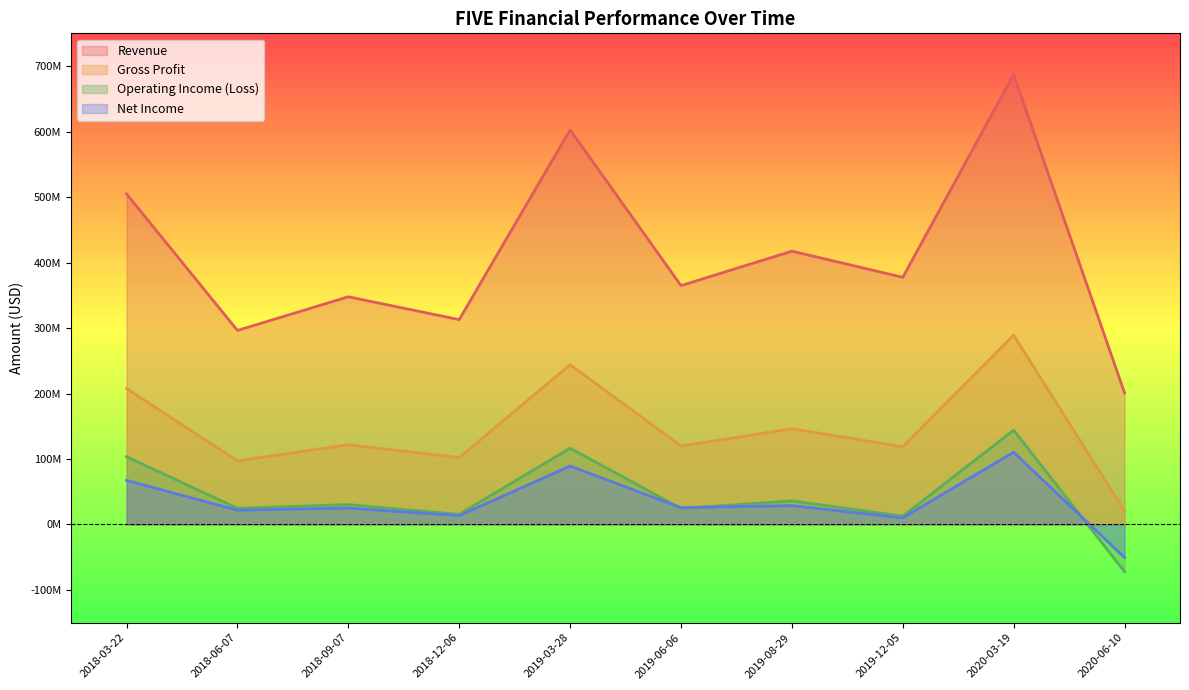

What is the highest value of the Net Income series?

110374000